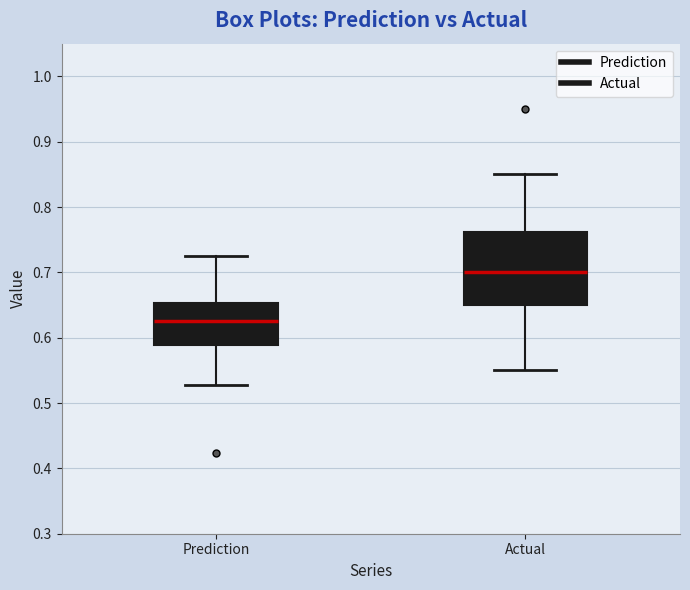

Where is the upper edge of the box for Actual on the y-axis? The values are not printed on the chart, so give them approximately, as read against the axis.

0.76